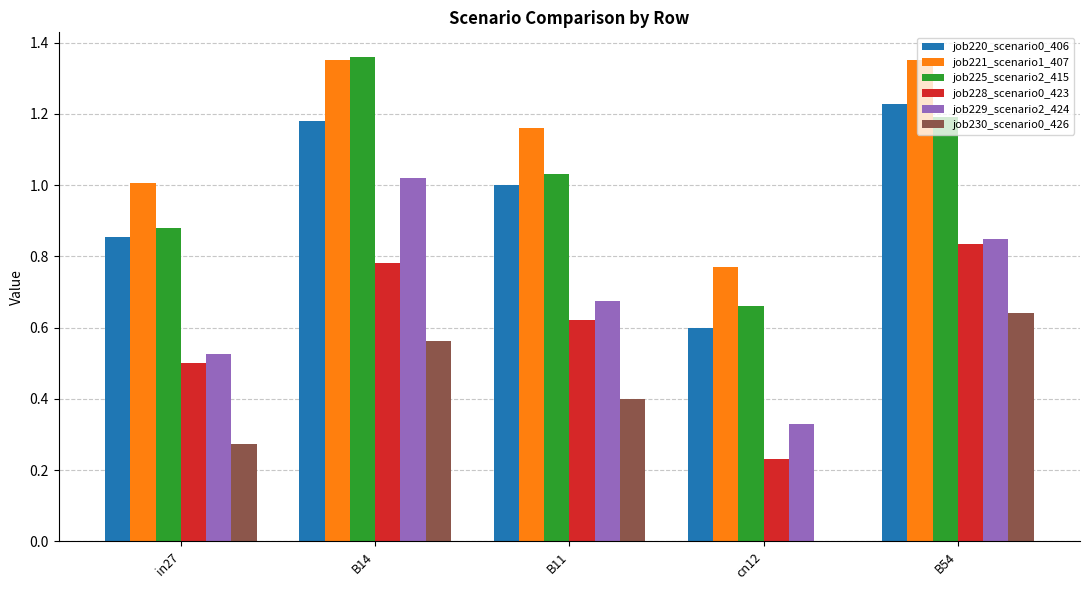

Between in27 and B14, which series saw the biggest shift?

job229_scenario2_424